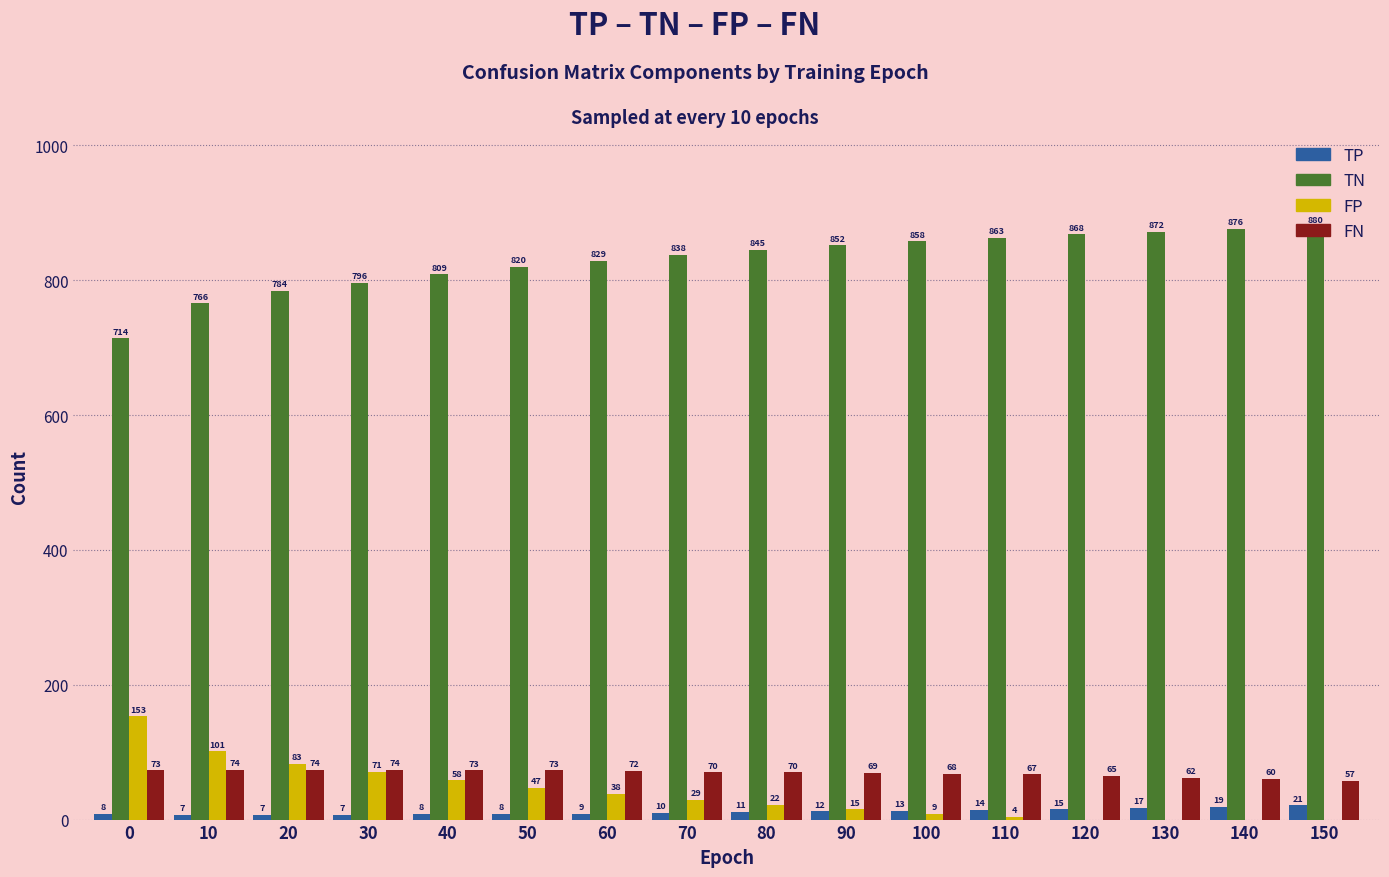

At which category is the sum across all series the highest?

150